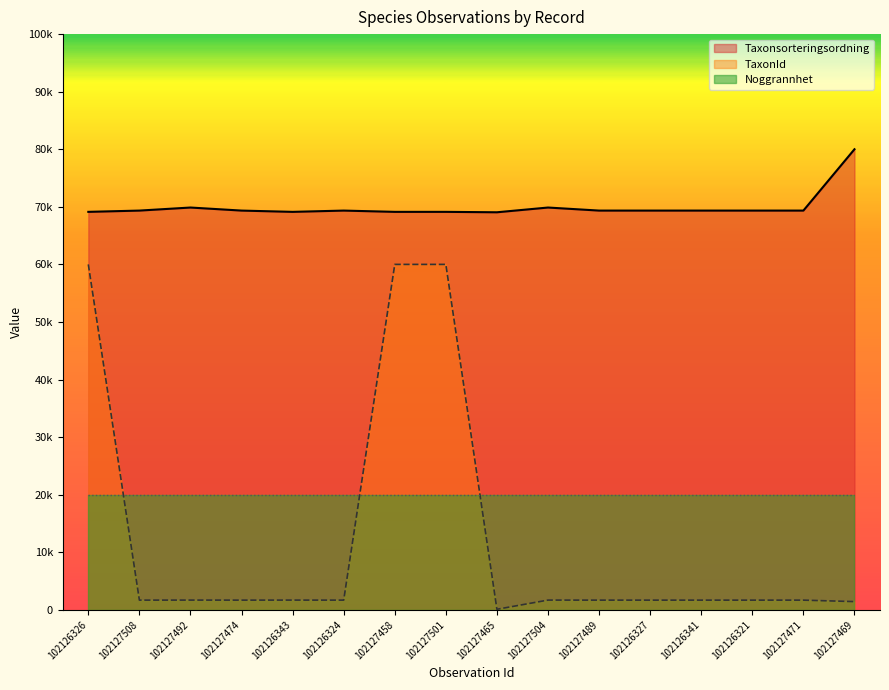

Which category has the lowest value in the Taxonsorteringsordning series?

102127465